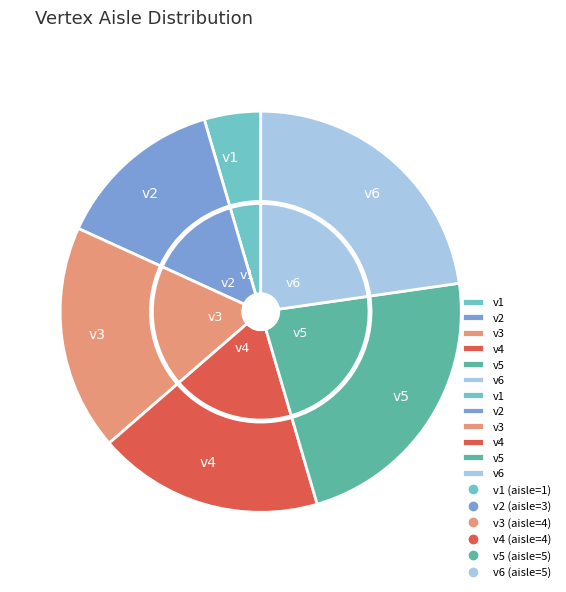

Does v2 account for over 50% of the chart?

No